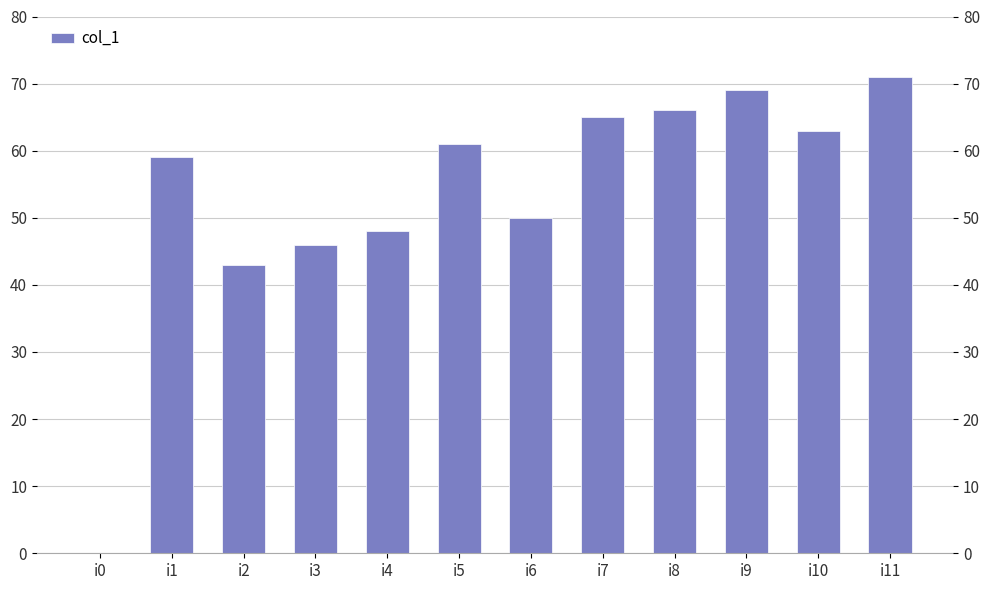

List the labels in order of value, largest first.

i11, i9, i8, i7, i10, i5, i1, i6, i4, i3, i2, i0